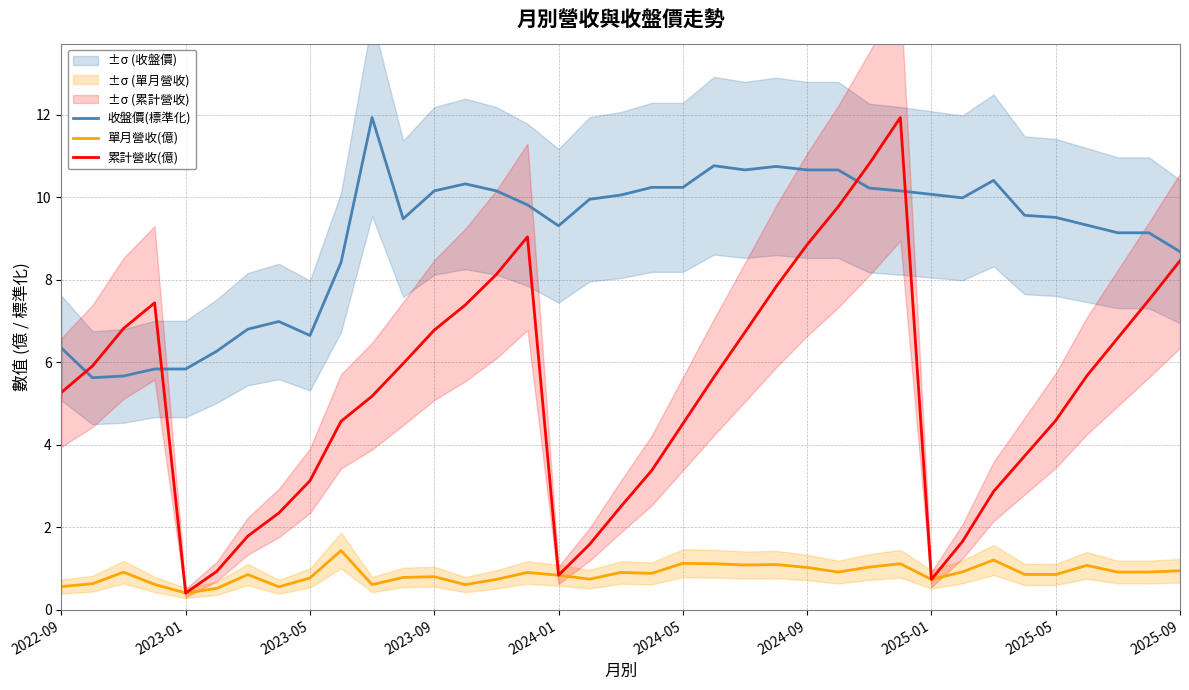

At how many categories does at least one series exceed 6?

35